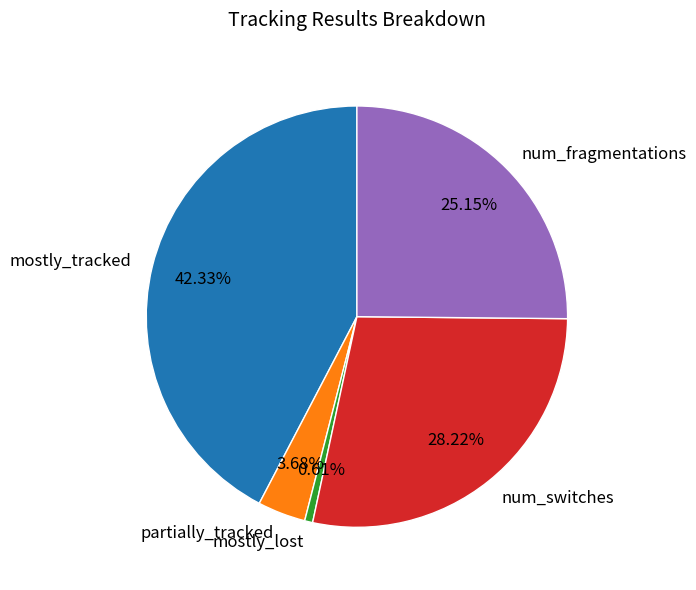

What percentage is the mostly_lost slice, to the nearest percent?

1%